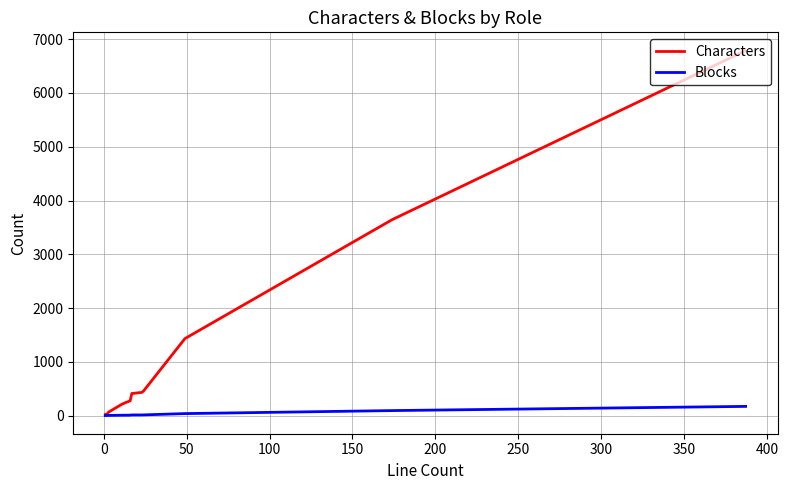

In Characters, how many points are lower than both neighbors (excluding endpoints)?

1